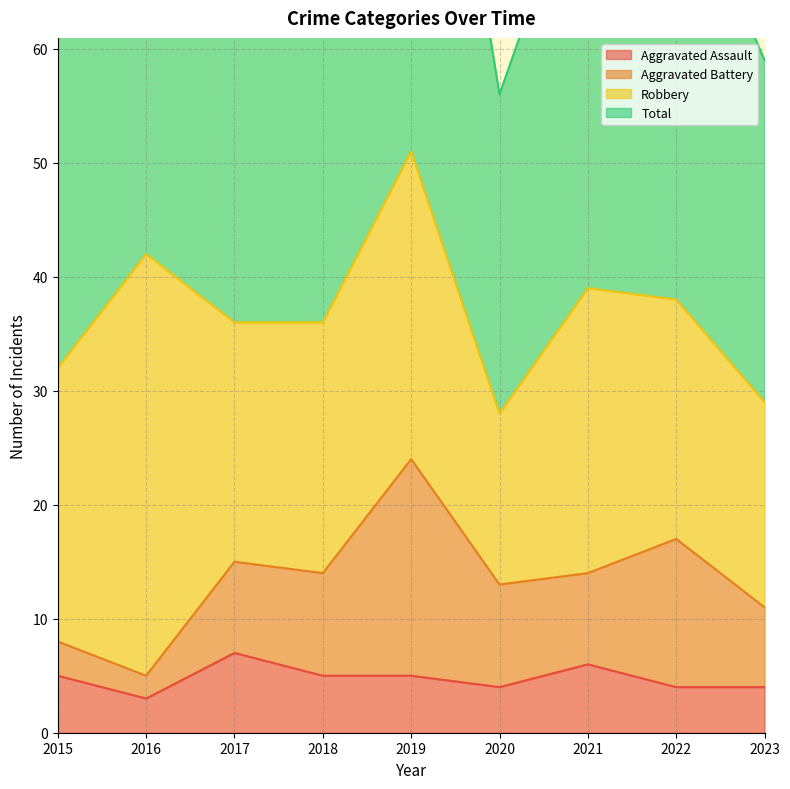

Does the chart display data point markers on the line(s)?

No